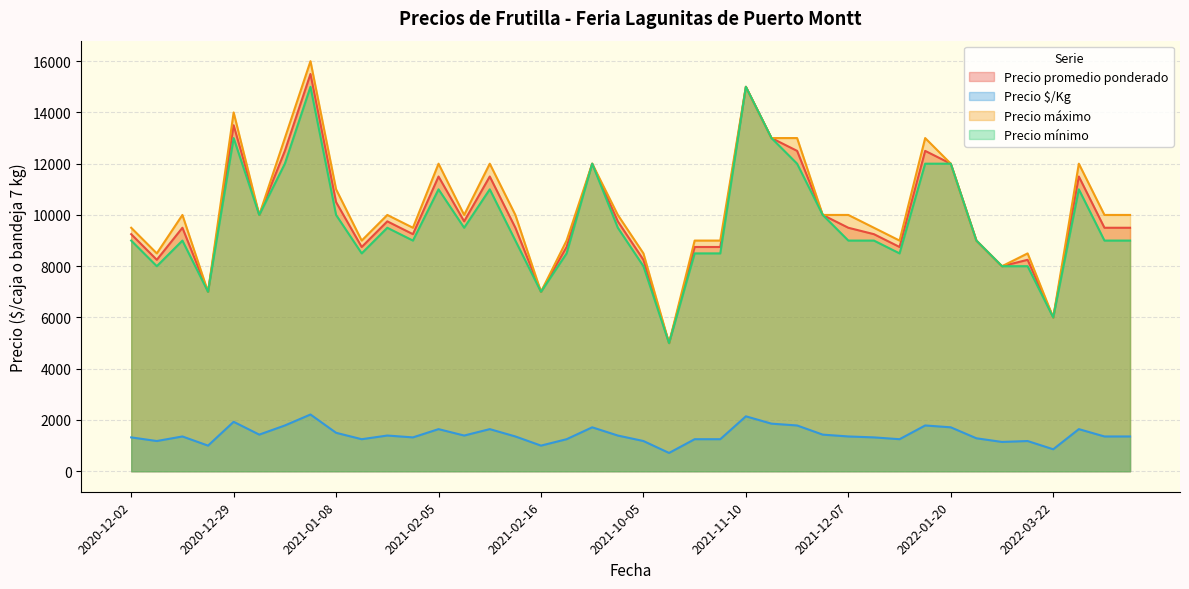

Which series has the widest spread of values?

Precio máximo